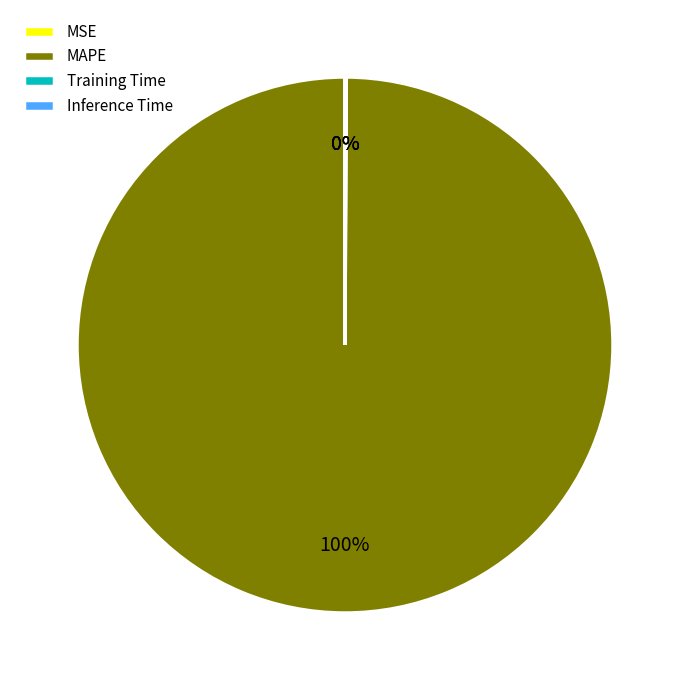

Which slice represents more than half of the pie?

MAPE